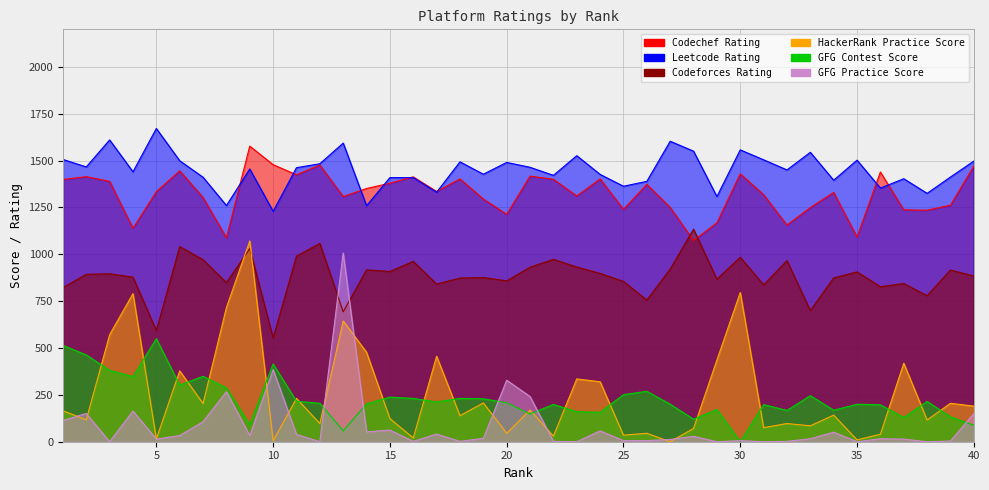

Rank the series by their maximum value, from highest to lowest.

Leetcode_Rating, Codechef_Rating, Codeforces_Rating, HackerRank_Practice_Score, GFG_Practice_Score, GFG_Contest_Score